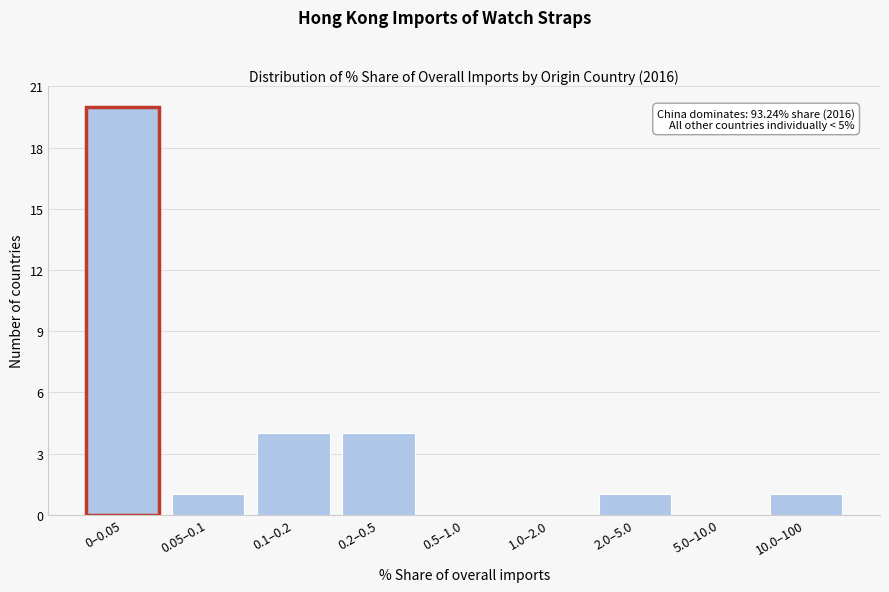

Reading right to left, list all the values displayed in this chart.

10.0–100=1	5.0–10.0=0	2.0–5.0=1	1.0–2.0=0	0.5–1.0=0	0.2–0.5=4	0.1–0.2=4	0.05–0.1=1	0–0.05=20